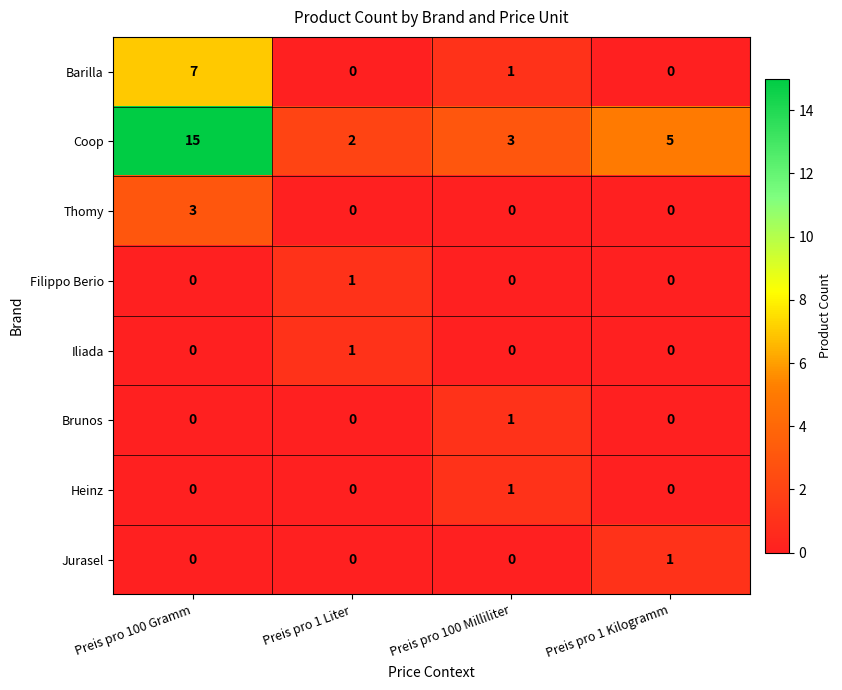

How many positive values does the Heinz series have?

1